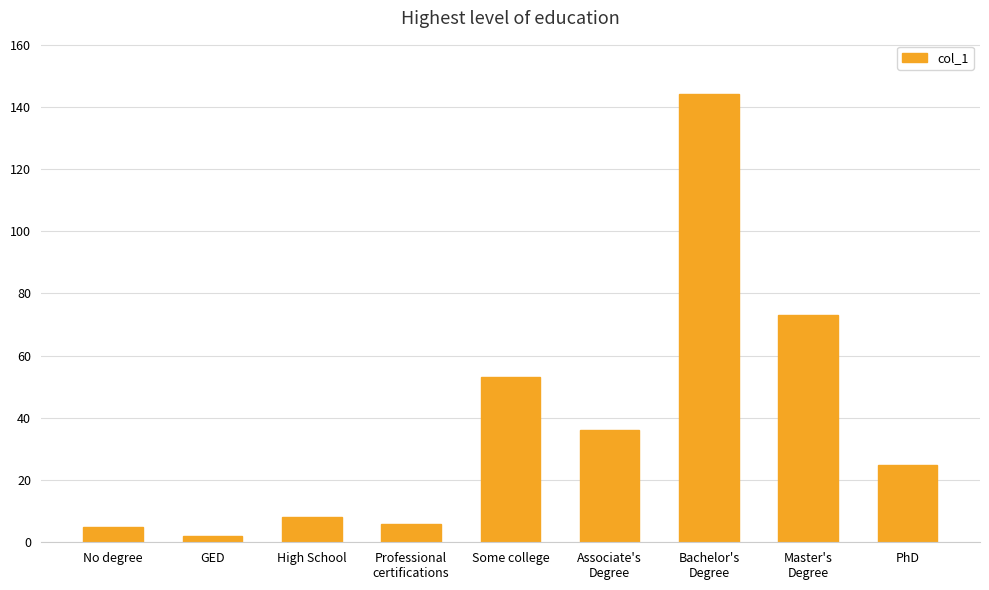

How many values are below 25?

4